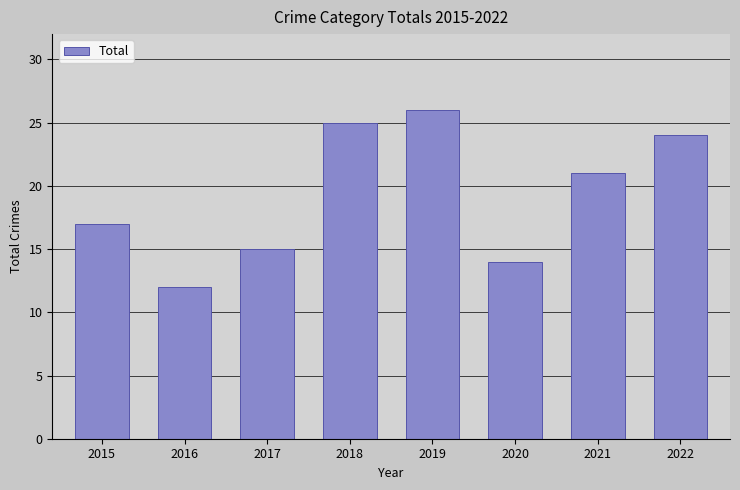

What is the maximum value shown in the chart?

26